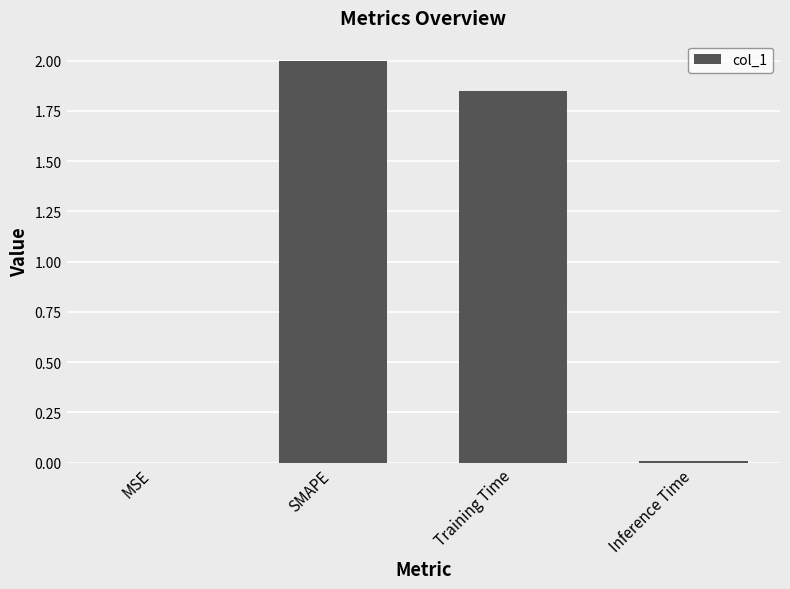

Between SMAPE and MSE, which is larger?

SMAPE